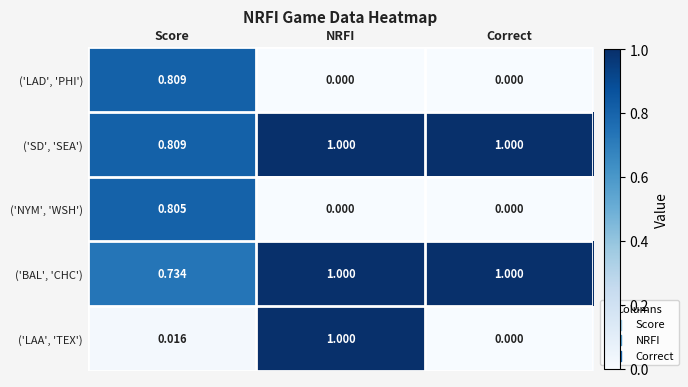

At which category is the sum across all series the highest?

Score